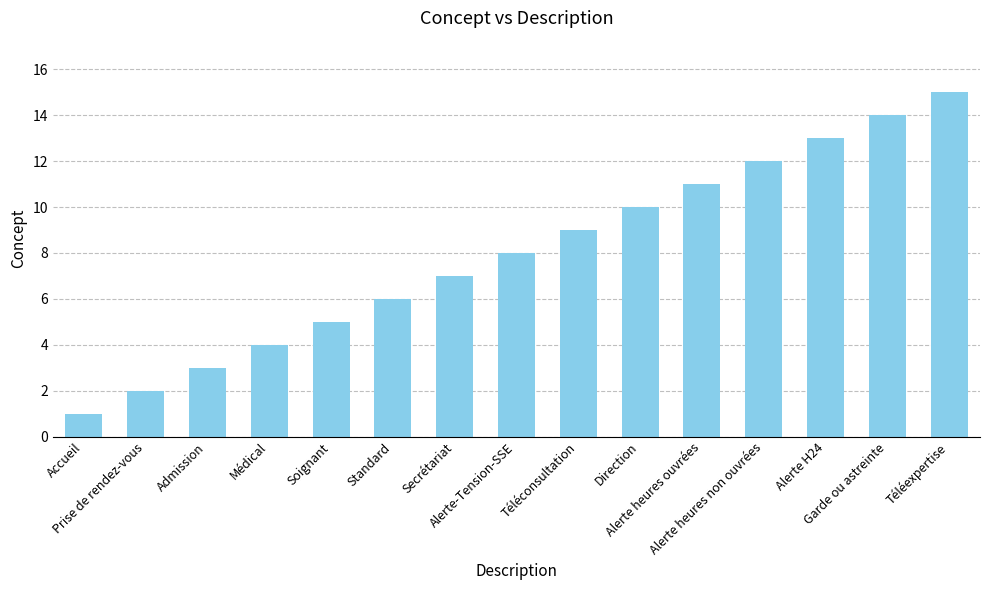

Where is the data nearest to the value 8?

Alerte-Tension-SSE